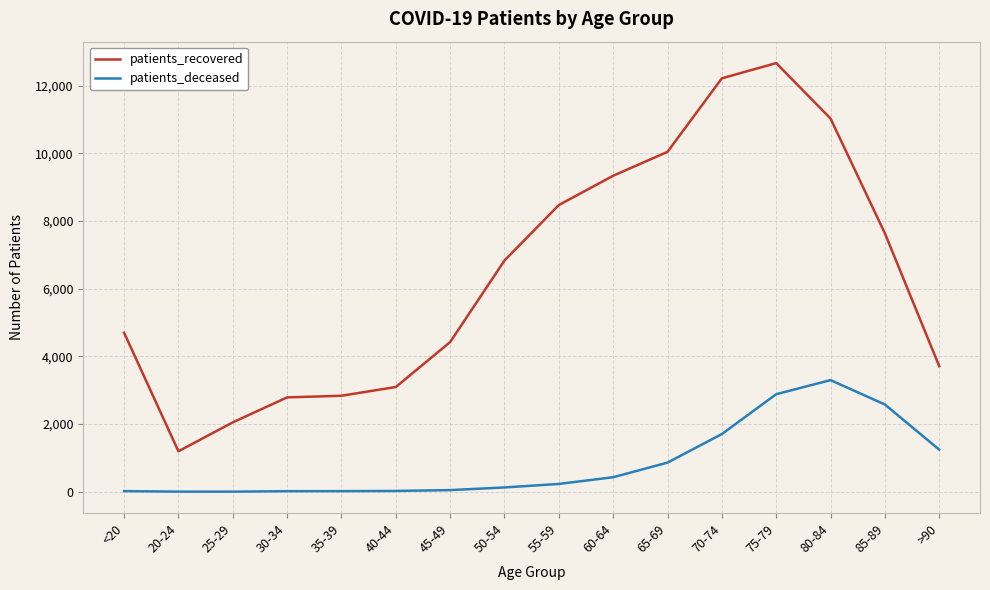

Which series has the widest spread of values?

patients_recovered